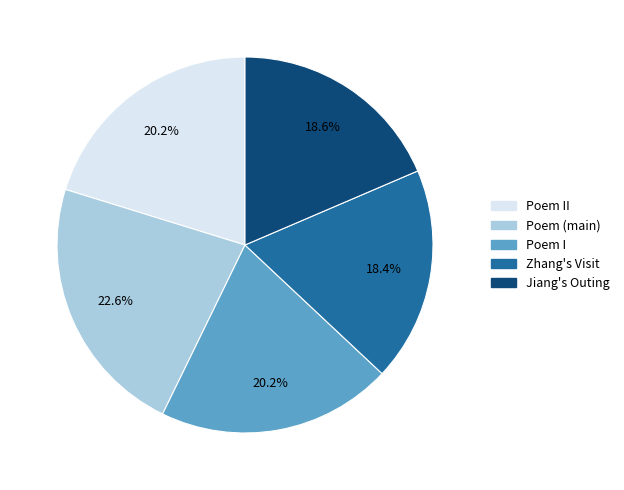

Which category has the biggest portion of the pie?

Poem (main)